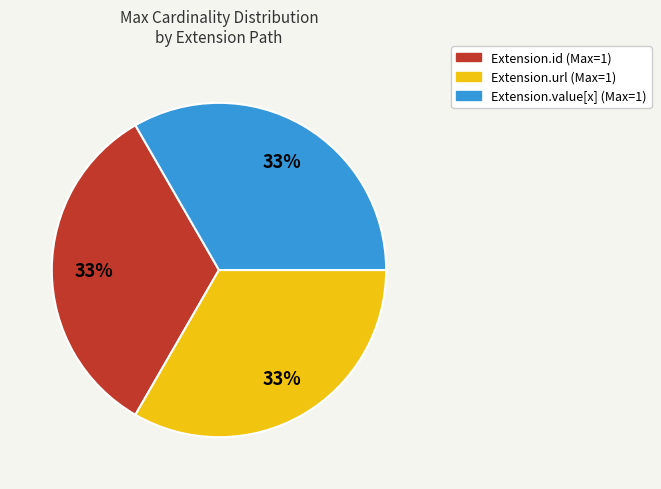

Is there a majority slice in this chart?

No